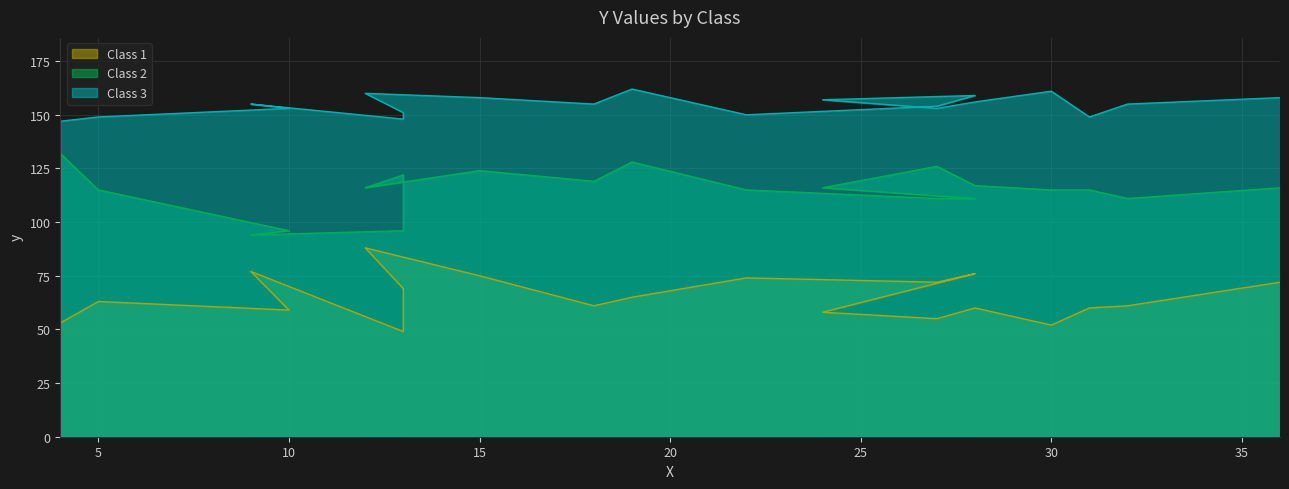

True or false: Class 3 and Class 2 intersect in this chart.

False